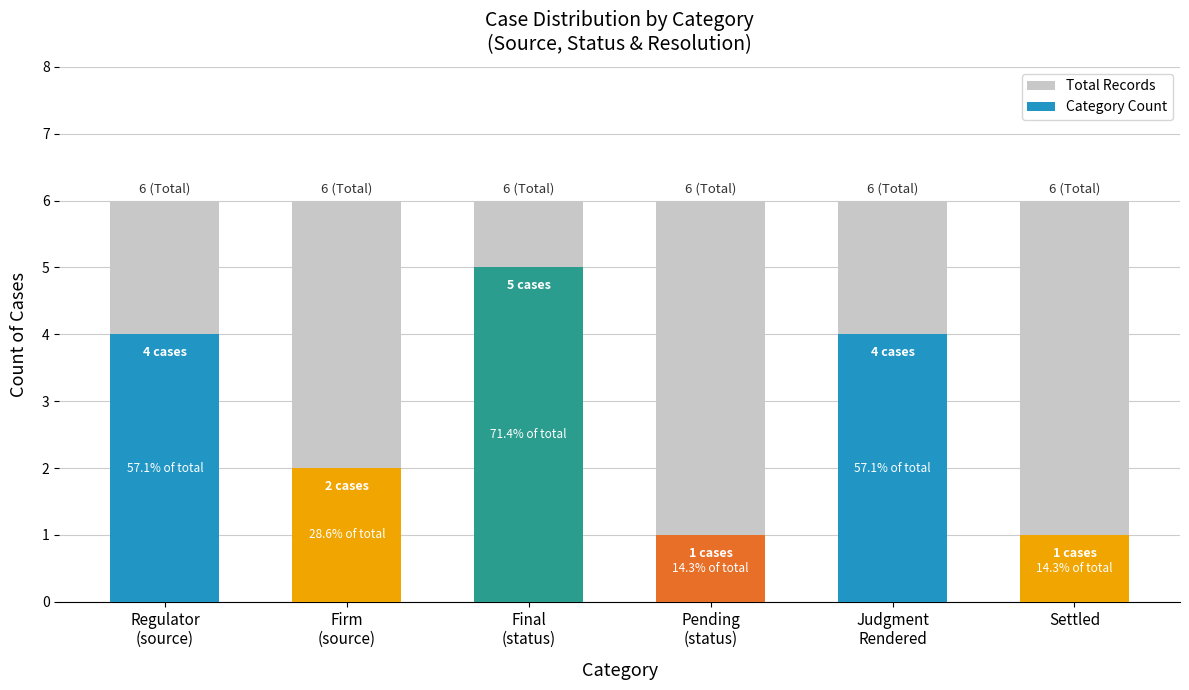

What position from the right is Settled?

1